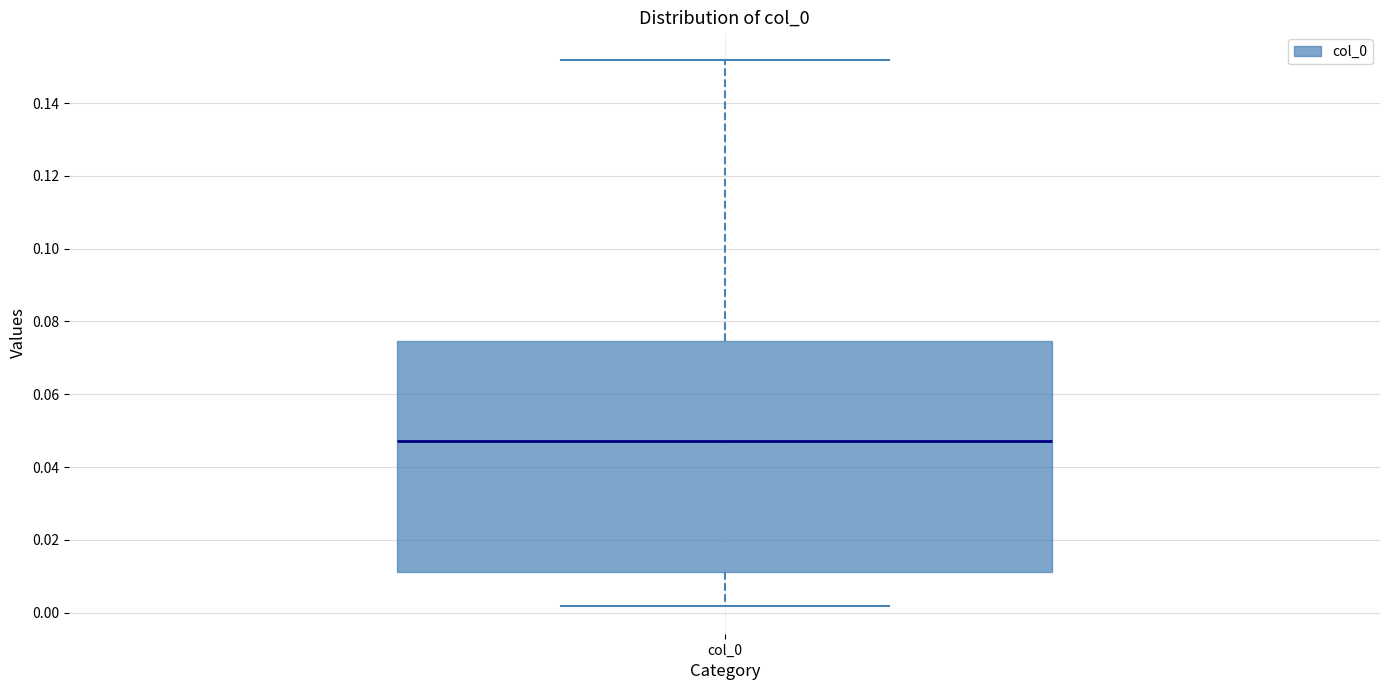

Where does the lower whisker of the box for col_0 end on the y-axis? The values are not printed on the chart, so give them approximately, as read against the axis.

0.002